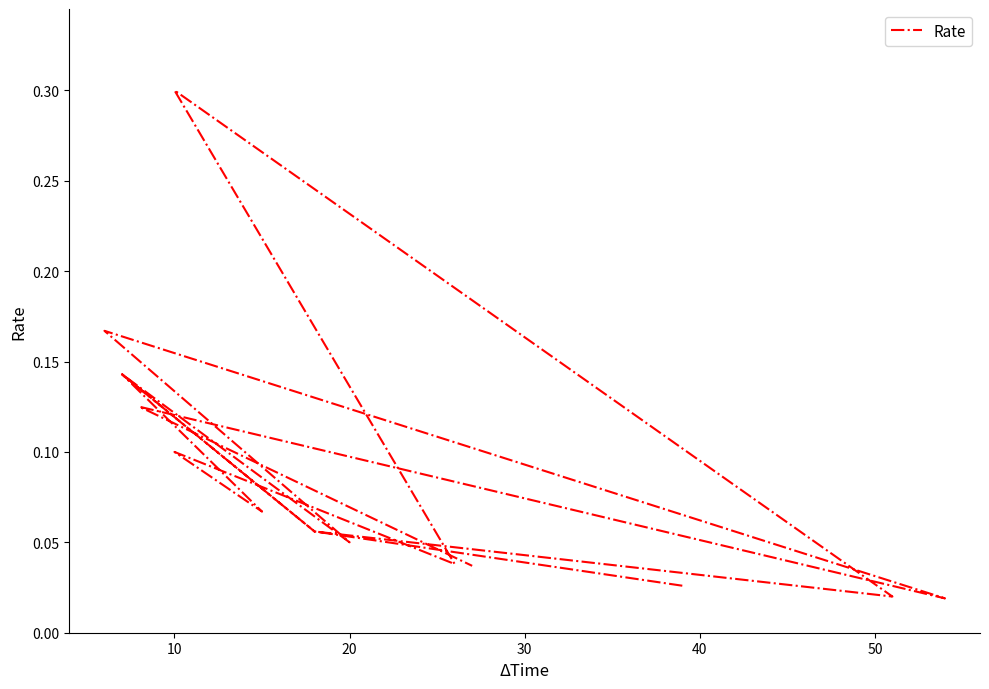

Reading left to right, list all the values displayed in this chart.

0.0	0.1	0.0	0.3	0.0	0.1	0.1	0.1	0.1	0.1	0.1	0.2	0.0	0.1	0.0